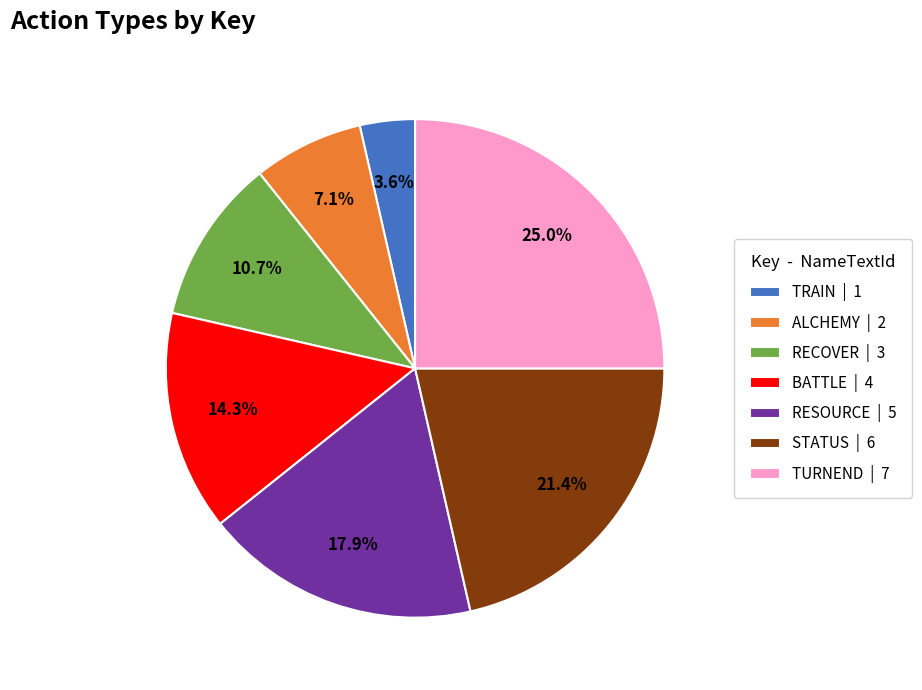

Which has a higher value, RECOVER or TRAIN?

RECOVER